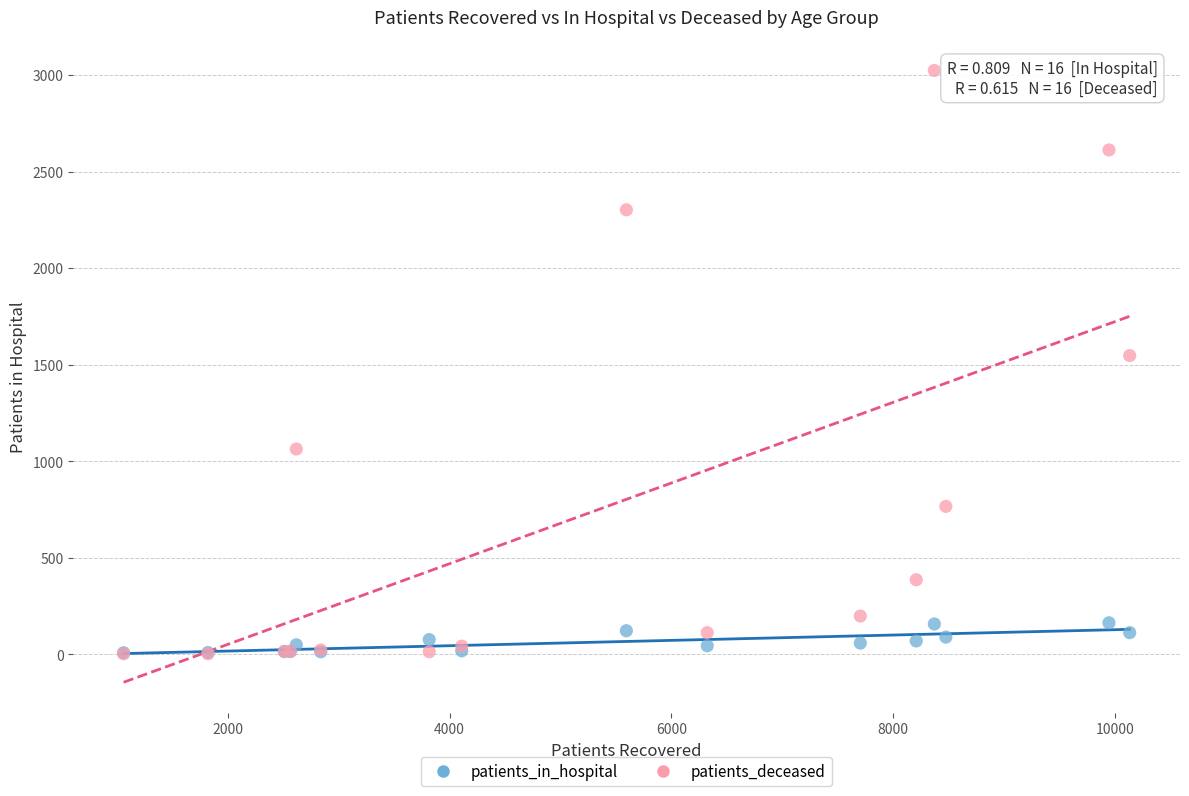

What are all the series names shown in the legend?

patients_in_hospital, patients_deceased